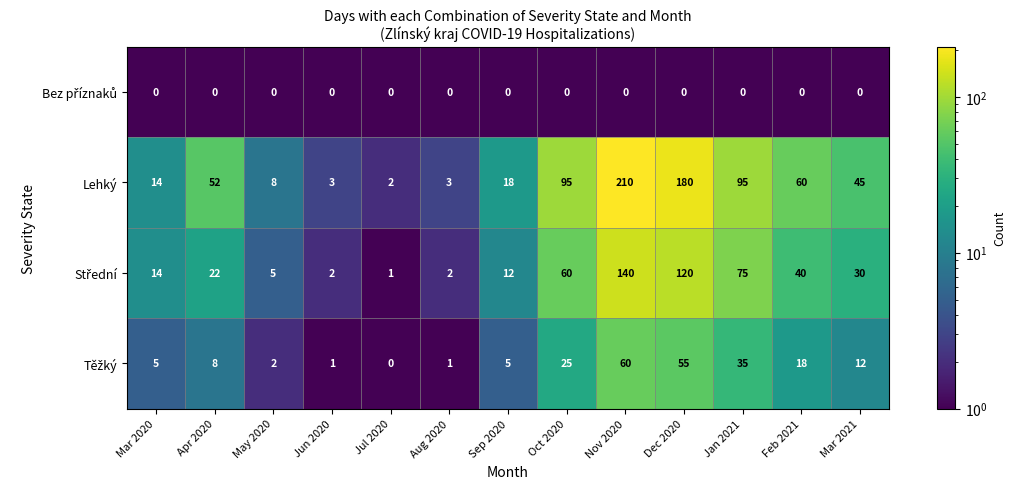

What is the spread (max minus min) of values at Mar 2021?

45